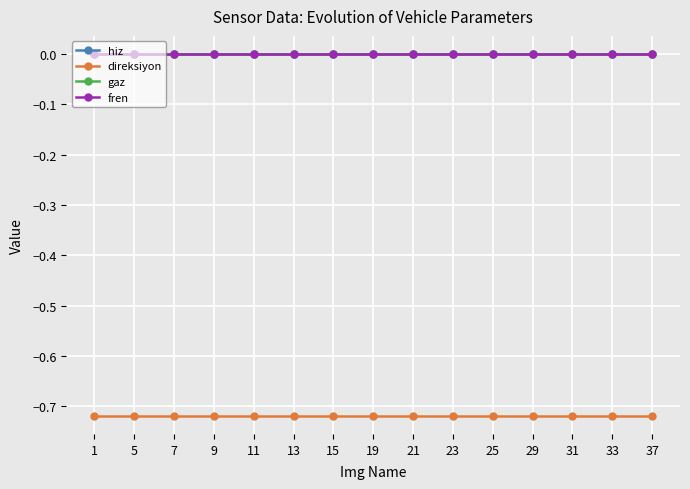

True or false: hiz and gaz cross at least once.

False